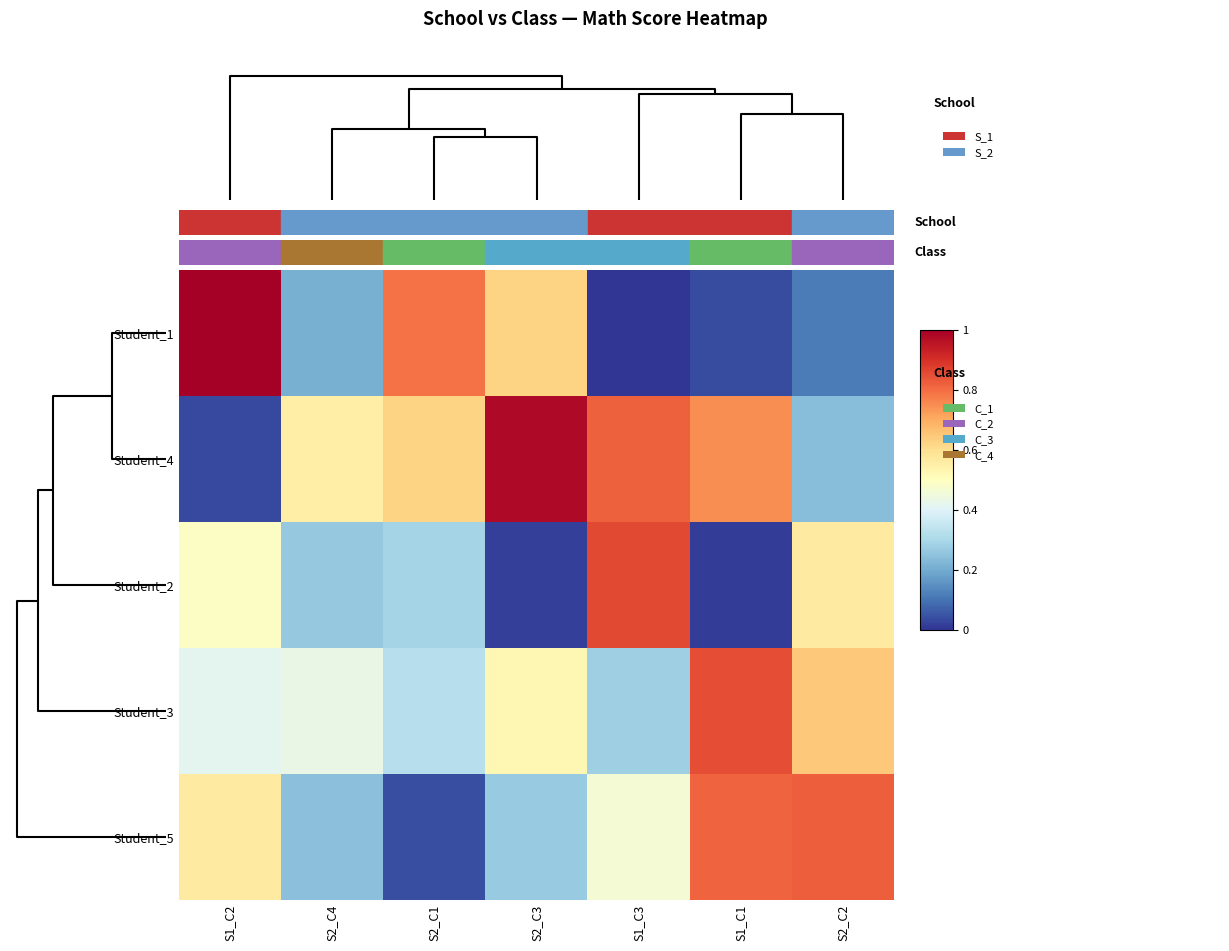

At how many categories does at least one series exceed 0?

7